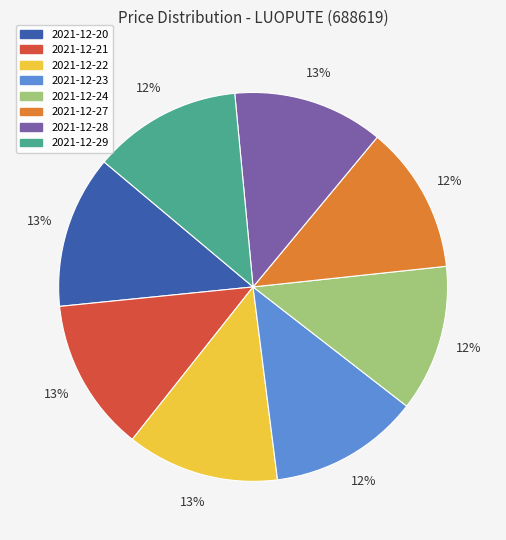

Count the number of slices in the pie.

8